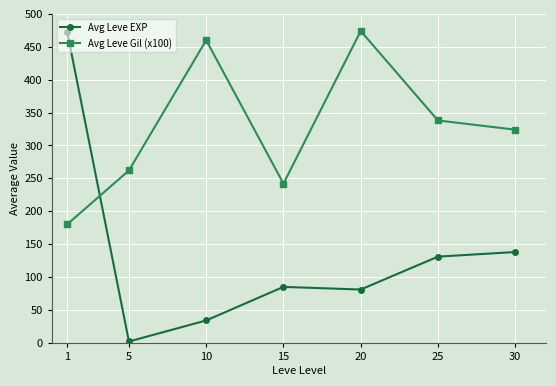

True or false: Avg Leve EXP and Avg Leve Gil (x100) cross at least once.

True